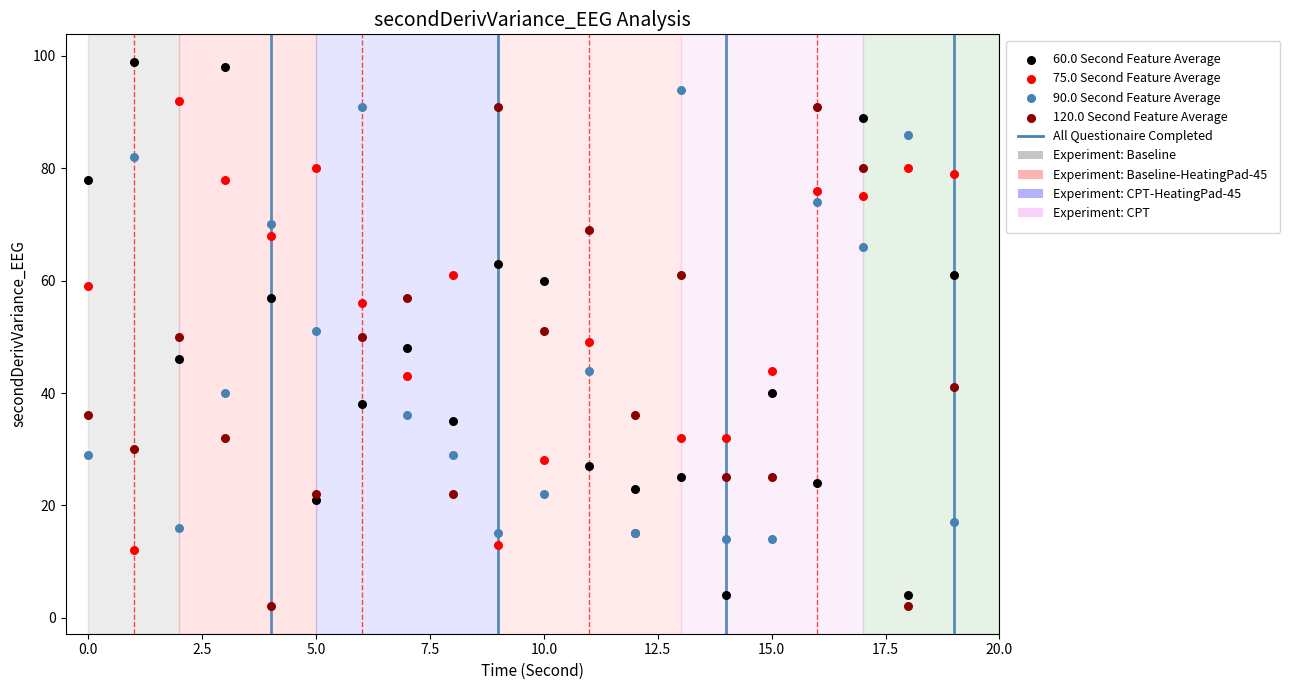

Which series contains the highest Y value?

60.0 Second Feature Average